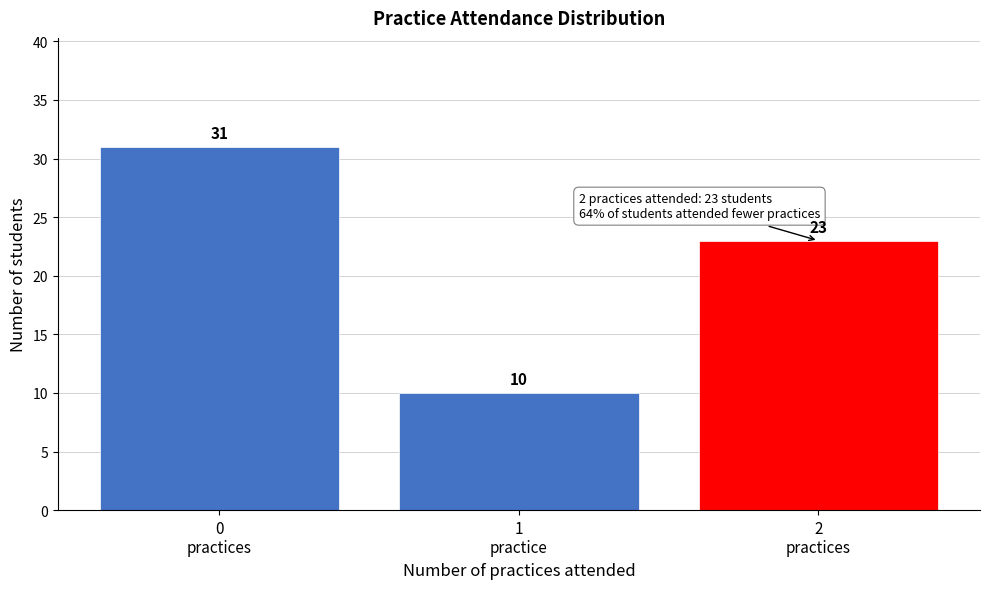

Reading right to left, what are all the values shown in this chart?

23	10	31